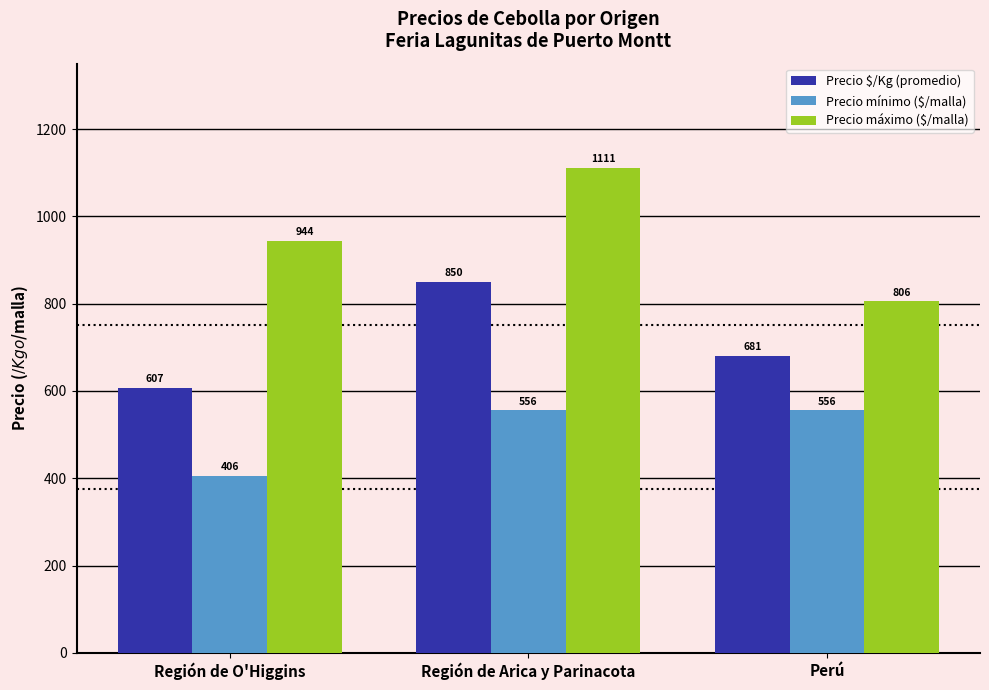

Which series has the widest spread of values?

Precio máximo ($/malla)